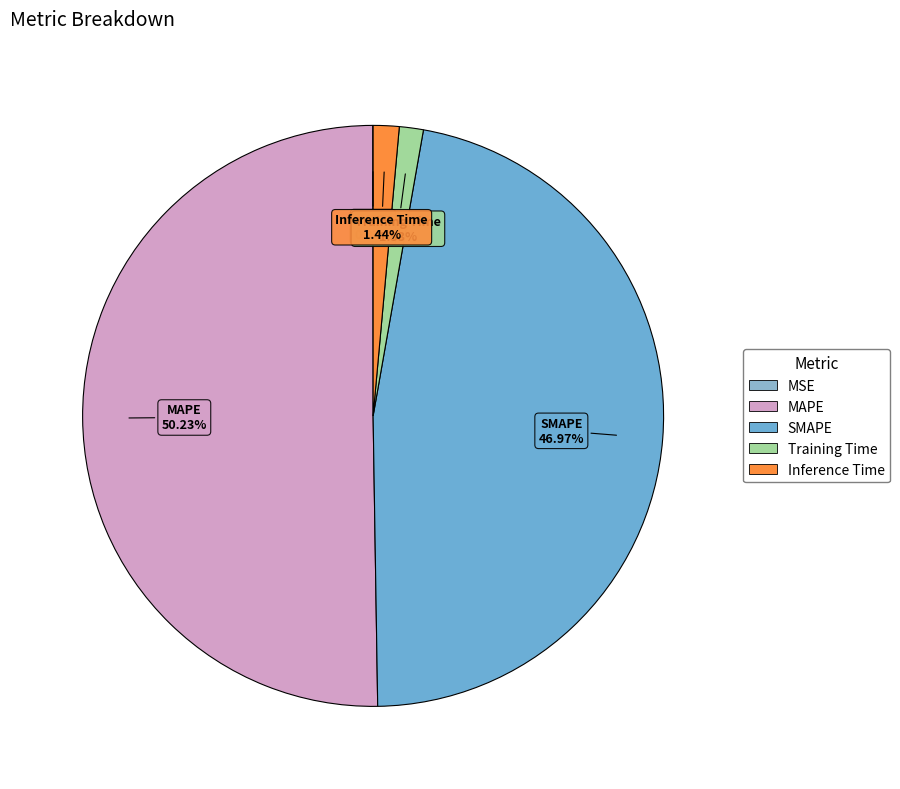

To the nearest percent, what percentage of the pie is MAPE?

50%